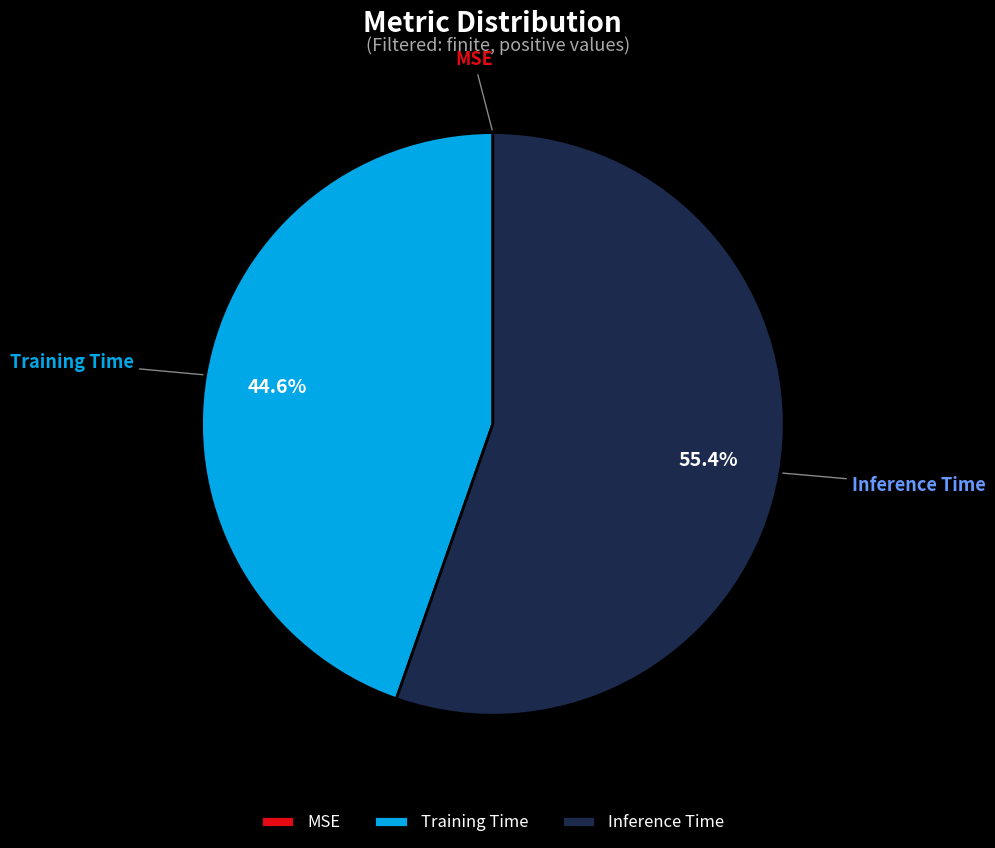

Which slice is the largest?

Inference Time